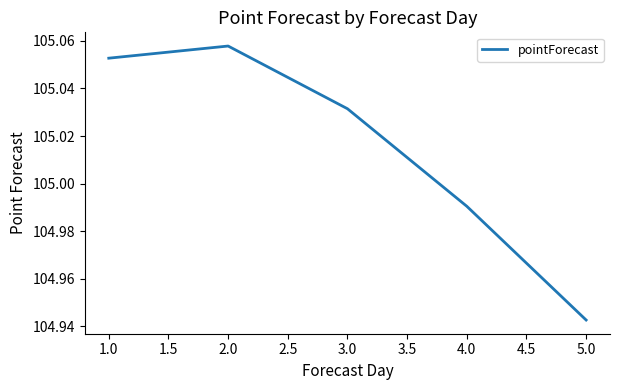

What is the sum of the values at 1.0 and 5.0?

210.0